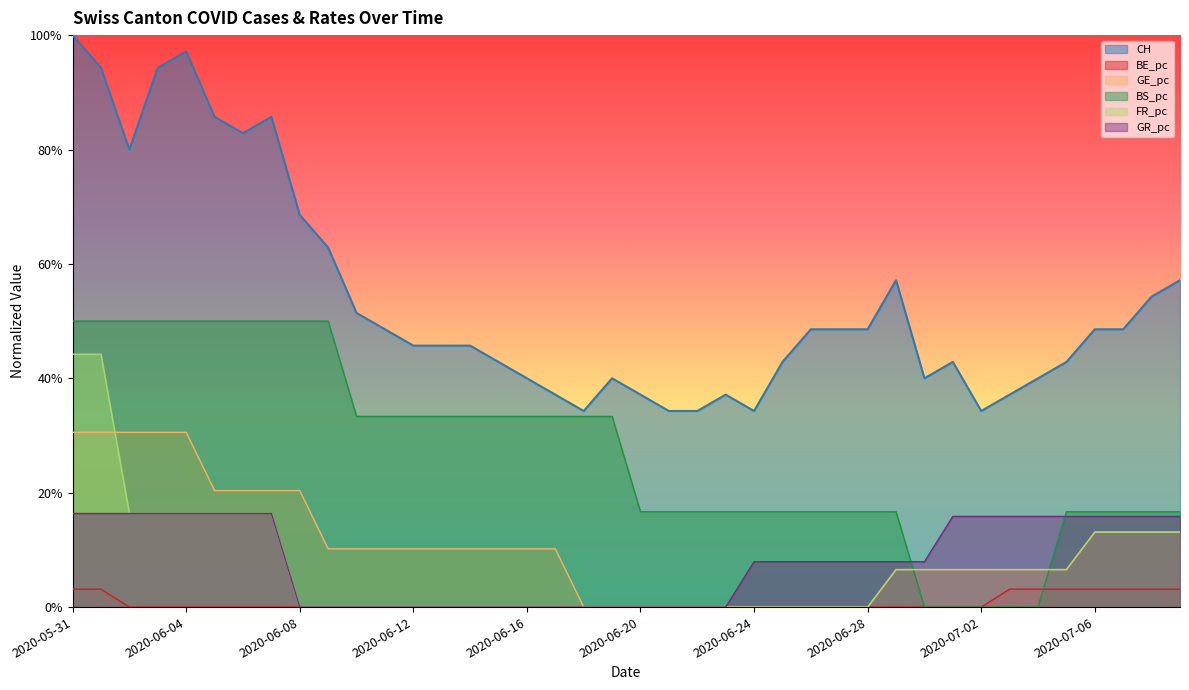

Reading right to left, extract all data points from this chart.

CH: 2020-07-09=0.6	2020-07-08=0.5	2020-07-07=0.5	2020-07-06=0.5	2020-07-05=0.4	2020-07-04=0.4	2020-07-03=0.4	2020-07-02=0.3	2020-07-01=0.4	2020-06-30=0.4	2020-06-29=0.6	2020-06-28=0.5	2020-06-27=0.5	2020-06-26=0.5	2020-06-25=0.4	2020-06-24=0.3	2020-06-23=0.4	2020-06-22=0.3	2020-06-21=0.3	2020-06-20=0.4	2020-06-19=0.4	2020-06-18=0.3	2020-06-17=0.4	2020-06-16=0.4	2020-06-15=0.4	2020-06-14=0.5	2020-06-13=0.5	2020-06-12=0.5	2020-06-11=0.5	2020-06-10=0.5	2020-06-09=0.6	2020-06-08=0.7	2020-06-07=0.9	2020-06-06=0.8	2020-06-05=0.9	2020-06-04=1.0	2020-06-03=0.9	2020-06-02=0.8	2020-06-01=0.9	2020-05-31=1.0
BE_pc: 2020-07-09=0.0	2020-07-08=0.0	2020-07-07=0.0	2020-07-06=0.0	2020-07-05=0.0	2020-07-04=0.0	2020-07-03=0.0	2020-07-02=0.0	2020-07-01=0.0	2020-06-30=0.0	2020-06-29=0.0	2020-06-28=0.0	2020-06-27=0.0	2020-06-26=0.0	2020-06-25=0.0	2020-06-24=0.0	2020-06-23=0.0	2020-06-22=0.0	2020-06-21=0.0	2020-06-20=0.0	2020-06-19=0.0	2020-06-18=0.0	2020-06-17=0.0	2020-06-16=0.0	2020-06-15=0.0	2020-06-14=0.0	2020-06-13=0.0	2020-06-12=0.0	2020-06-11=0.0	2020-06-10=0.0	2020-06-09=0.0	2020-06-08=0.0	2020-06-07=0.0	2020-06-06=0.0	2020-06-05=0.0	2020-06-04=0.0	2020-06-03=0.0	2020-06-02=0.0	2020-06-01=0.0	2020-05-31=0.0
GE_pc: 2020-07-09=0.1	2020-07-08=0.1	2020-07-07=0.1	2020-07-06=0.1	2020-07-05=0.1	2020-07-04=0.1	2020-07-03=0.1	2020-07-02=0.1	2020-07-01=0.1	2020-06-30=0.1	2020-06-29=0.1	2020-06-28=0.0	2020-06-27=0.0	2020-06-26=0.0	2020-06-25=0.0	2020-06-24=0.0	2020-06-23=0.0	2020-06-22=0.0	2020-06-21=0.0	2020-06-20=0.0	2020-06-19=0.0	2020-06-18=0.0	2020-06-17=0.1	2020-06-16=0.1	2020-06-15=0.1	2020-06-14=0.1	2020-06-13=0.1	2020-06-12=0.1	2020-06-11=0.1	2020-06-10=0.1	2020-06-09=0.1	2020-06-08=0.2	2020-06-07=0.2	2020-06-06=0.2	2020-06-05=0.2	2020-06-04=0.3	2020-06-03=0.3	2020-06-02=0.3	2020-06-01=0.3	2020-05-31=0.3
BS_pc: 2020-07-09=0.2	2020-07-08=0.2	2020-07-07=0.2	2020-07-06=0.2	2020-07-05=0.2	2020-07-04=0.0	2020-07-03=0.0	2020-07-02=0.0	2020-07-01=0.0	2020-06-30=0.0	2020-06-29=0.2	2020-06-28=0.2	2020-06-27=0.2	2020-06-26=0.2	2020-06-25=0.2	2020-06-24=0.2	2020-06-23=0.2	2020-06-22=0.2	2020-06-21=0.2	2020-06-20=0.2	2020-06-19=0.3	2020-06-18=0.3	2020-06-17=0.3	2020-06-16=0.3	2020-06-15=0.3	2020-06-14=0.3	2020-06-13=0.3	2020-06-12=0.3	2020-06-11=0.3	2020-06-10=0.3	2020-06-09=0.5	2020-06-08=0.5	2020-06-07=0.5	2020-06-06=0.5	2020-06-05=0.5	2020-06-04=0.5	2020-06-03=0.5	2020-06-02=0.5	2020-06-01=0.5	2020-05-31=0.5
FR_pc: 2020-07-09=0.1	2020-07-08=0.1	2020-07-07=0.1	2020-07-06=0.1	2020-07-05=0.1	2020-07-04=0.1	2020-07-03=0.1	2020-07-02=0.1	2020-07-01=0.1	2020-06-30=0.1	2020-06-29=0.1	2020-06-28=0.0	2020-06-27=0.0	2020-06-26=0.0	2020-06-25=0.0	2020-06-24=0.0	2020-06-23=0.0	2020-06-22=0.0	2020-06-21=0.0	2020-06-20=0.0	2020-06-19=0.0	2020-06-18=0.0	2020-06-17=0.0	2020-06-16=0.0	2020-06-15=0.0	2020-06-14=0.0	2020-06-13=0.0	2020-06-12=0.0	2020-06-11=0.0	2020-06-10=0.0	2020-06-09=0.0	2020-06-08=0.0	2020-06-07=0.2	2020-06-06=0.2	2020-06-05=0.2	2020-06-04=0.2	2020-06-03=0.2	2020-06-02=0.2	2020-06-01=0.4	2020-05-31=0.4
GR_pc: 2020-07-09=0.2	2020-07-08=0.2	2020-07-07=0.2	2020-07-06=0.2	2020-07-05=0.2	2020-07-04=0.2	2020-07-03=0.2	2020-07-02=0.2	2020-07-01=0.2	2020-06-30=0.1	2020-06-29=0.1	2020-06-28=0.1	2020-06-27=0.1	2020-06-26=0.1	2020-06-25=0.1	2020-06-24=0.1	2020-06-23=0.0	2020-06-22=0.0	2020-06-21=0.0	2020-06-20=0.0	2020-06-19=0.0	2020-06-18=0.0	2020-06-17=0.0	2020-06-16=0.0	2020-06-15=0.0	2020-06-14=0.0	2020-06-13=0.0	2020-06-12=0.0	2020-06-11=0.0	2020-06-10=0.0	2020-06-09=0.0	2020-06-08=0.0	2020-06-07=0.2	2020-06-06=0.2	2020-06-05=0.2	2020-06-04=0.2	2020-06-03=0.2	2020-06-02=0.2	2020-06-01=0.2	2020-05-31=0.2